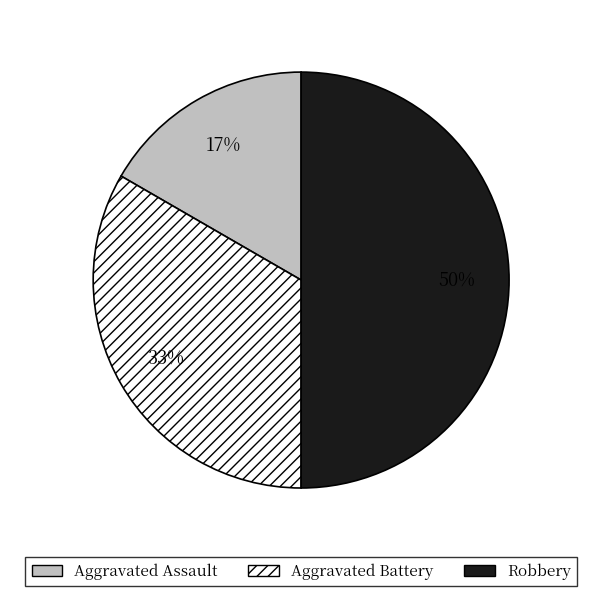

To the nearest percent, what is the difference between the Robbery and Aggravated Assault slice percentages?

33%